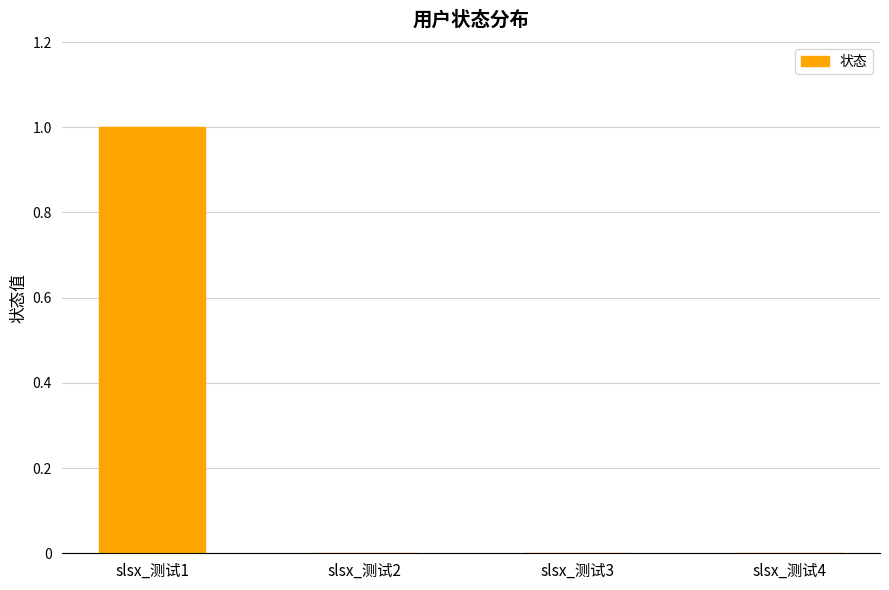

Which has a higher value, slsx_测试1 or slsx_测试2?

slsx_测试1